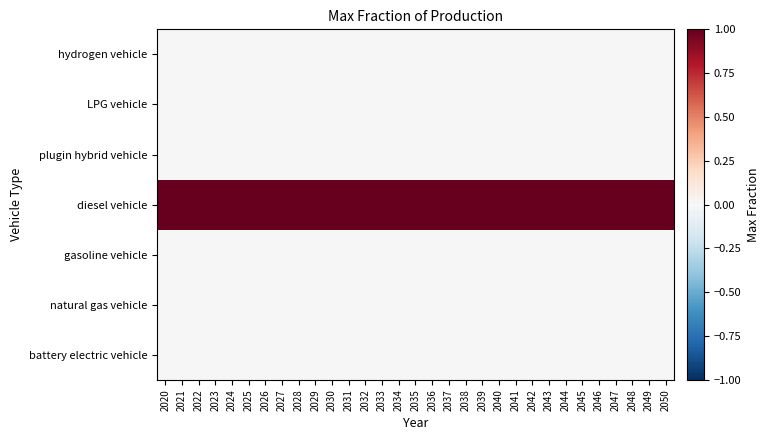

Reading left to right, what are all the values shown in this chart?

battery electric vehicle: 2020=0	2021=0	2022=0	2023=0	2024=0	2025=0	2026=0	2027=0	2028=0	2029=0	2030=0	2031=0	2032=0	2033=0	2034=0	2035=0	2036=0	2037=0	2038=0	2039=0	2040=0	2041=0	2042=0	2043=0	2044=0	2045=0	2046=0	2047=0	2048=0	2049=0	2050=0
natural gas vehicle: 2020=0	2021=0	2022=0	2023=0	2024=0	2025=0	2026=0	2027=0	2028=0	2029=0	2030=0	2031=0	2032=0	2033=0	2034=0	2035=0	2036=0	2037=0	2038=0	2039=0	2040=0	2041=0	2042=0	2043=0	2044=0	2045=0	2046=0	2047=0	2048=0	2049=0	2050=0
gasoline vehicle: 2020=0	2021=0	2022=0	2023=0	2024=0	2025=0	2026=0	2027=0	2028=0	2029=0	2030=0	2031=0	2032=0	2033=0	2034=0	2035=0	2036=0	2037=0	2038=0	2039=0	2040=0	2041=0	2042=0	2043=0	2044=0	2045=0	2046=0	2047=0	2048=0	2049=0	2050=0
diesel vehicle: 2020=1	2021=1	2022=1	2023=1	2024=1	2025=1	2026=1	2027=1	2028=1	2029=1	2030=1	2031=1	2032=1	2033=1	2034=1	2035=1	2036=1	2037=1	2038=1	2039=1	2040=1	2041=1	2042=1	2043=1	2044=1	2045=1	2046=1	2047=1	2048=1	2049=1	2050=1
plugin hybrid vehicle: 2020=0	2021=0	2022=0	2023=0	2024=0	2025=0	2026=0	2027=0	2028=0	2029=0	2030=0	2031=0	2032=0	2033=0	2034=0	2035=0	2036=0	2037=0	2038=0	2039=0	2040=0	2041=0	2042=0	2043=0	2044=0	2045=0	2046=0	2047=0	2048=0	2049=0	2050=0
LPG vehicle: 2020=0	2021=0	2022=0	2023=0	2024=0	2025=0	2026=0	2027=0	2028=0	2029=0	2030=0	2031=0	2032=0	2033=0	2034=0	2035=0	2036=0	2037=0	2038=0	2039=0	2040=0	2041=0	2042=0	2043=0	2044=0	2045=0	2046=0	2047=0	2048=0	2049=0	2050=0
hydrogen vehicle: 2020=0	2021=0	2022=0	2023=0	2024=0	2025=0	2026=0	2027=0	2028=0	2029=0	2030=0	2031=0	2032=0	2033=0	2034=0	2035=0	2036=0	2037=0	2038=0	2039=0	2040=0	2041=0	2042=0	2043=0	2044=0	2045=0	2046=0	2047=0	2048=0	2049=0	2050=0